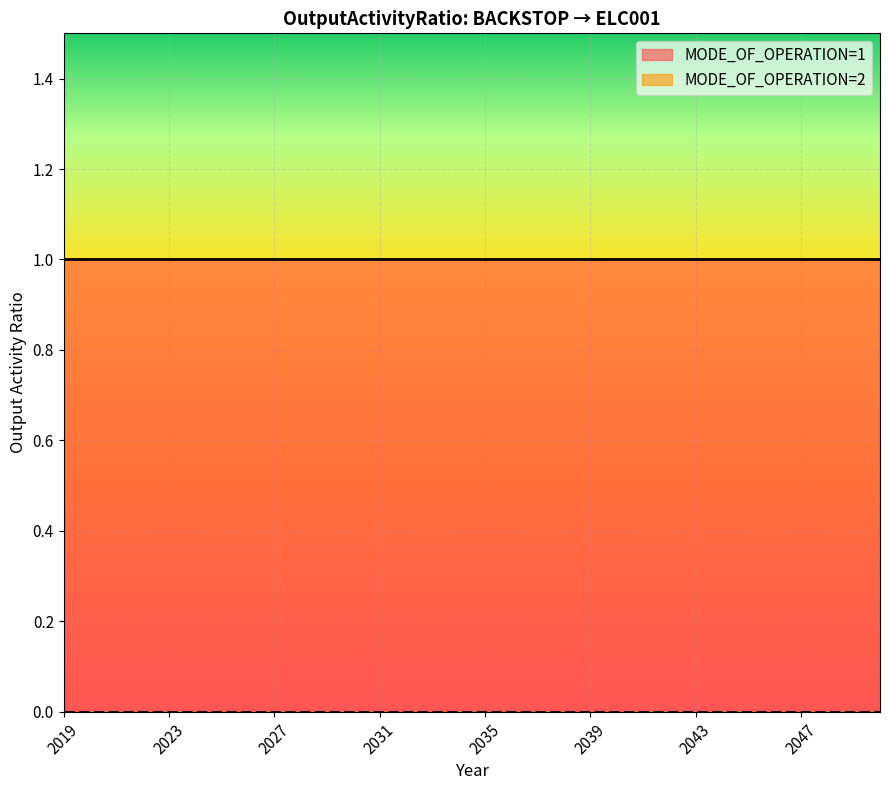

True or false: MODE_OF_OPERATION=1 has more than 2 interior local peaks.

False